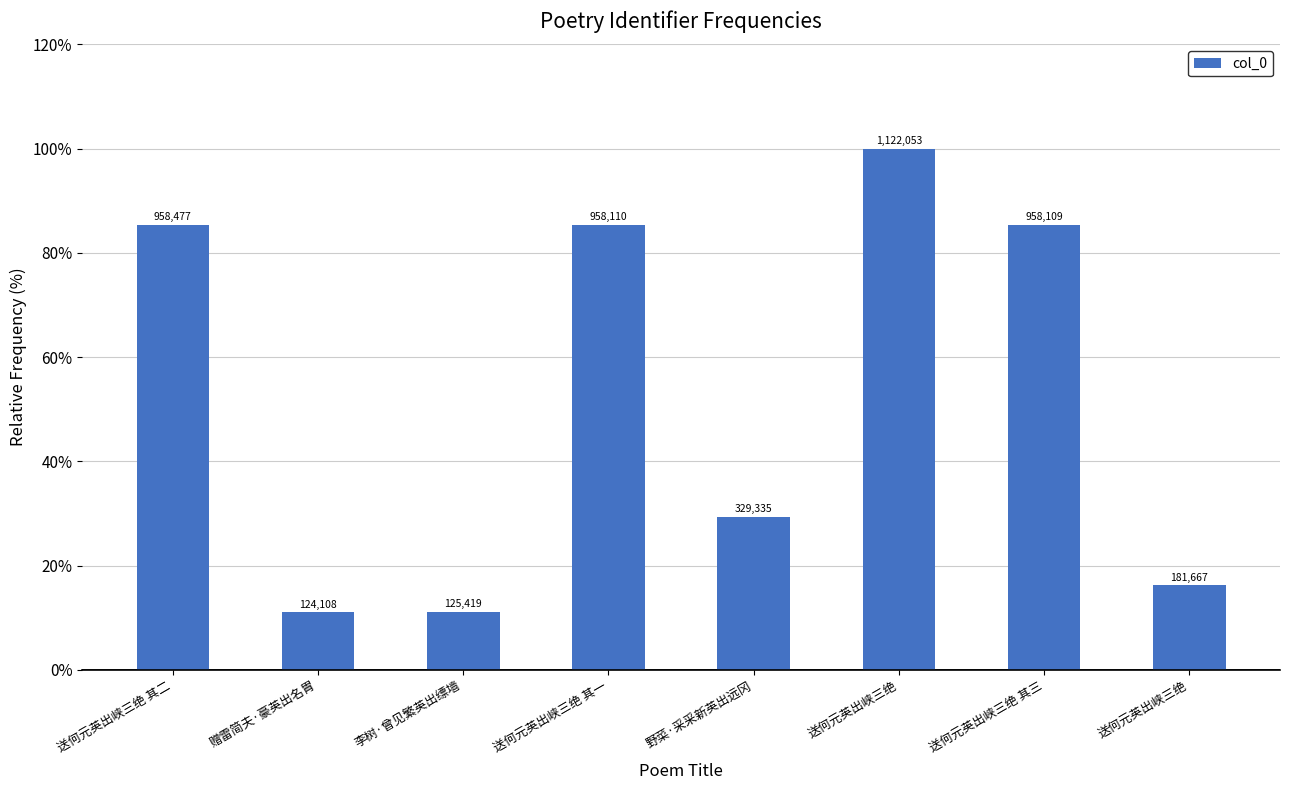

True or false: the data shows 11.2 at 李树·曾见繁英出缥墙.

True